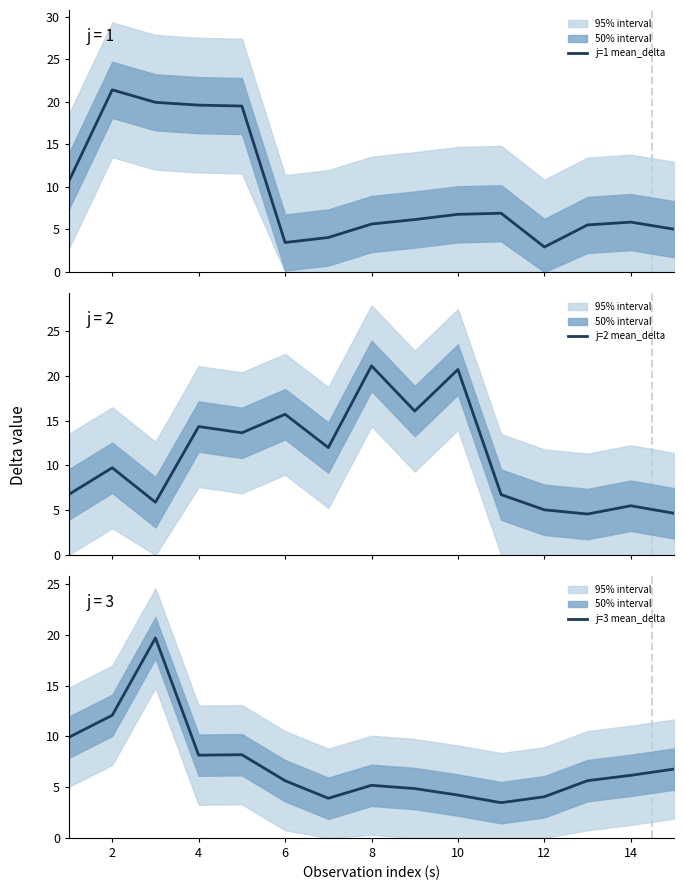

Which series ends up on top after the final intersection of j=2 mean_delta and j=3 mean_delta?

j=3 mean_delta